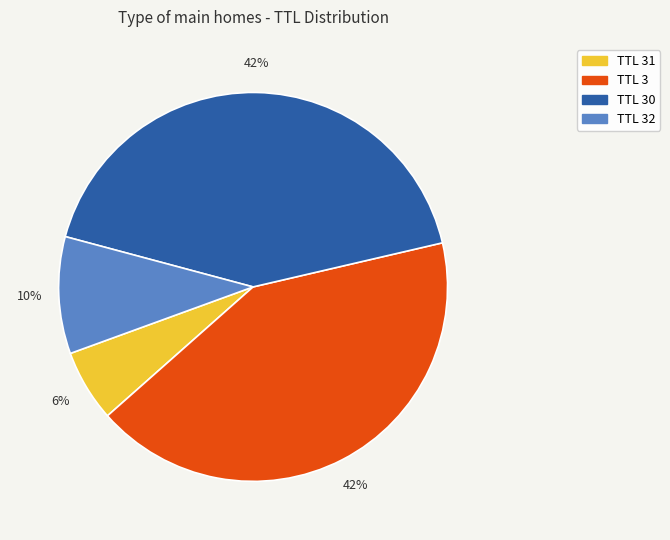

To the nearest percent, what is the combined percentage of TTL 32 and TTL 30?

52%